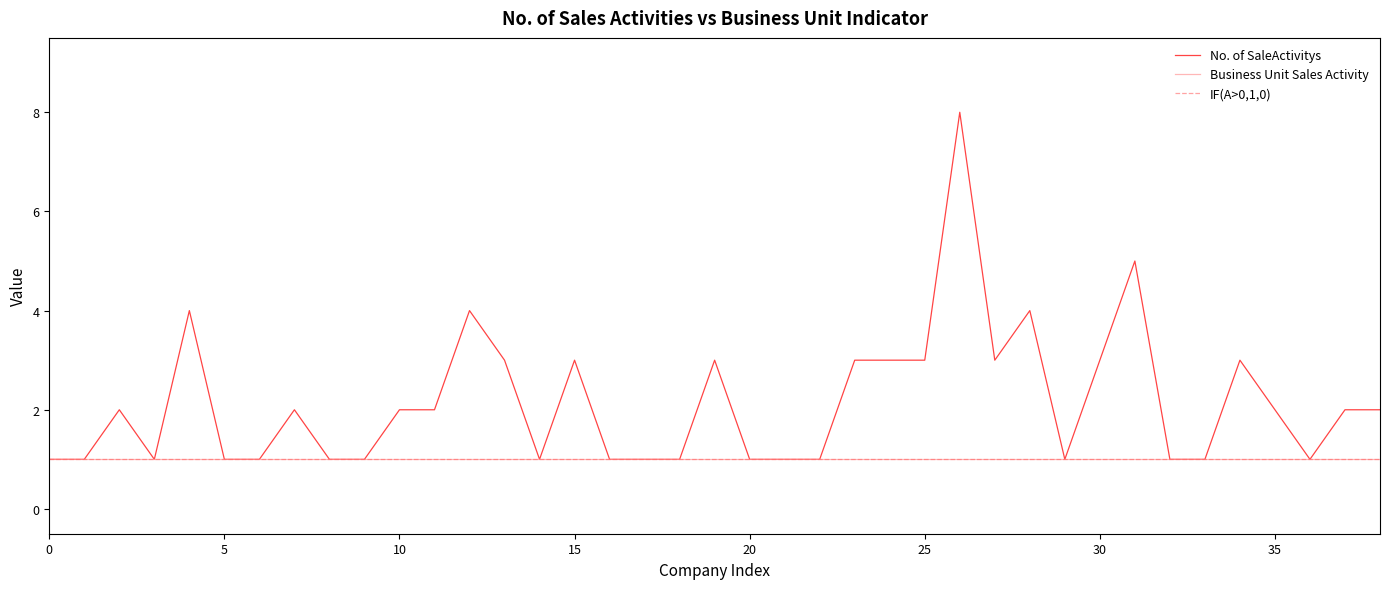

Does the chart display data point markers on the line(s)?

No